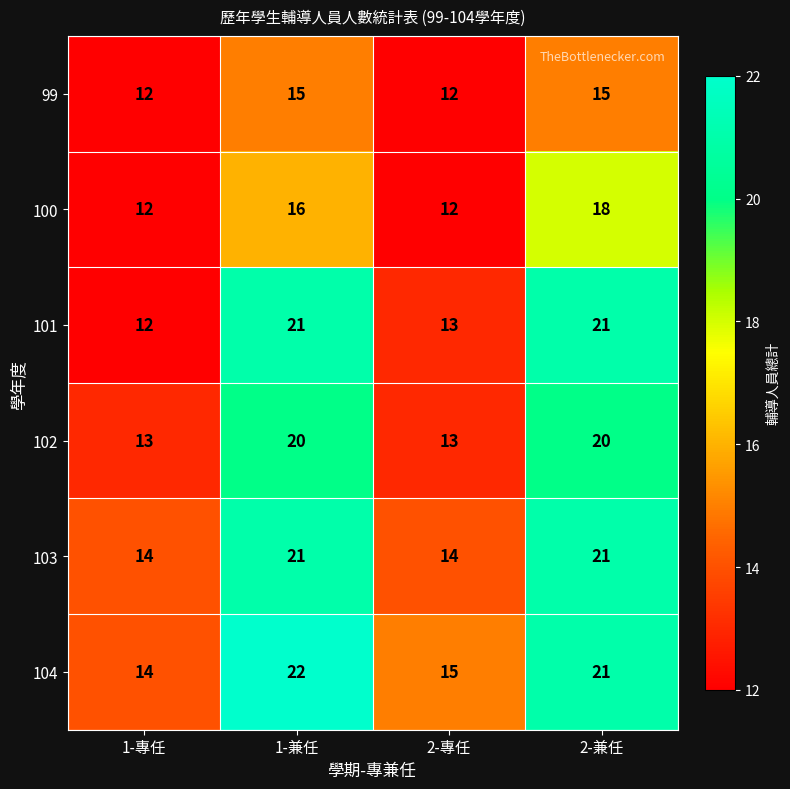

Rank the categories by 104 value from lowest to highest.

1-專任, 2-專任, 2-兼任, 1-兼任